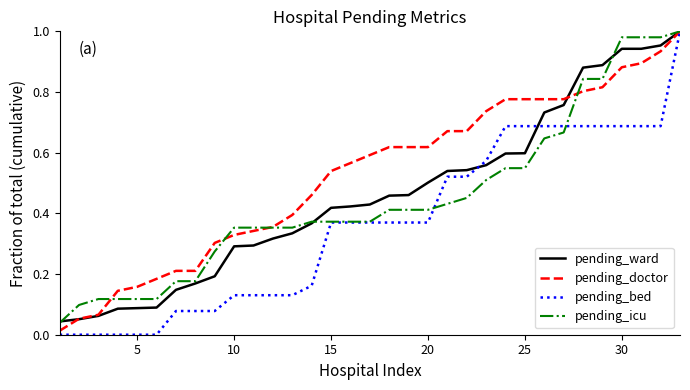

Which series has the largest range (max minus min)?

pending_bed